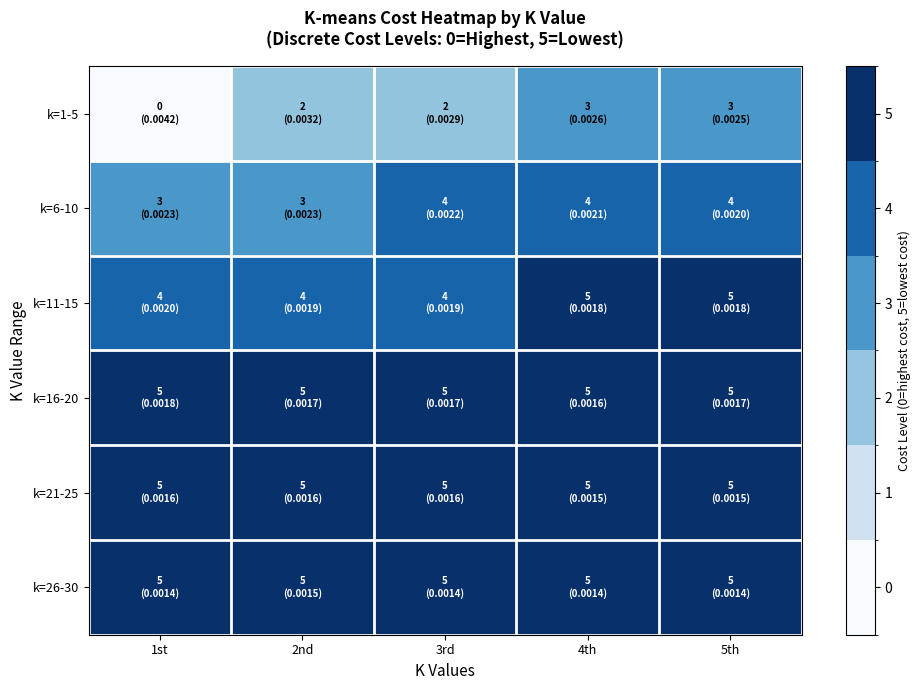

Which series has the widest spread of values?

k=1-5